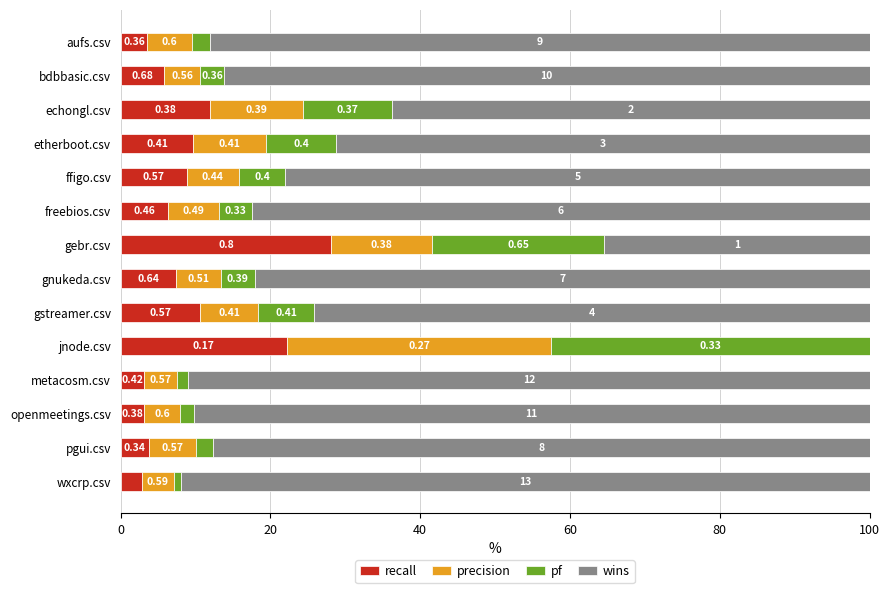

What are all the series names shown in the legend?

recall, precision, pf, wins